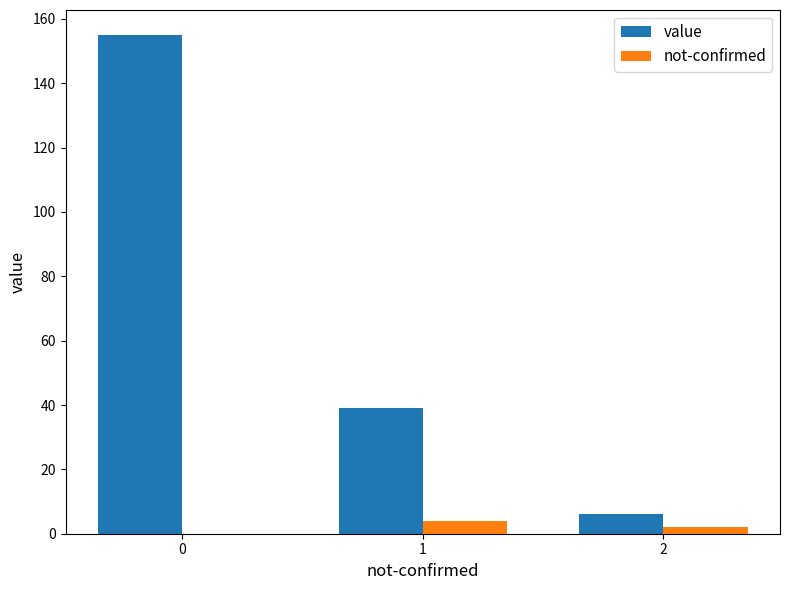

Which series has the widest spread of values?

value